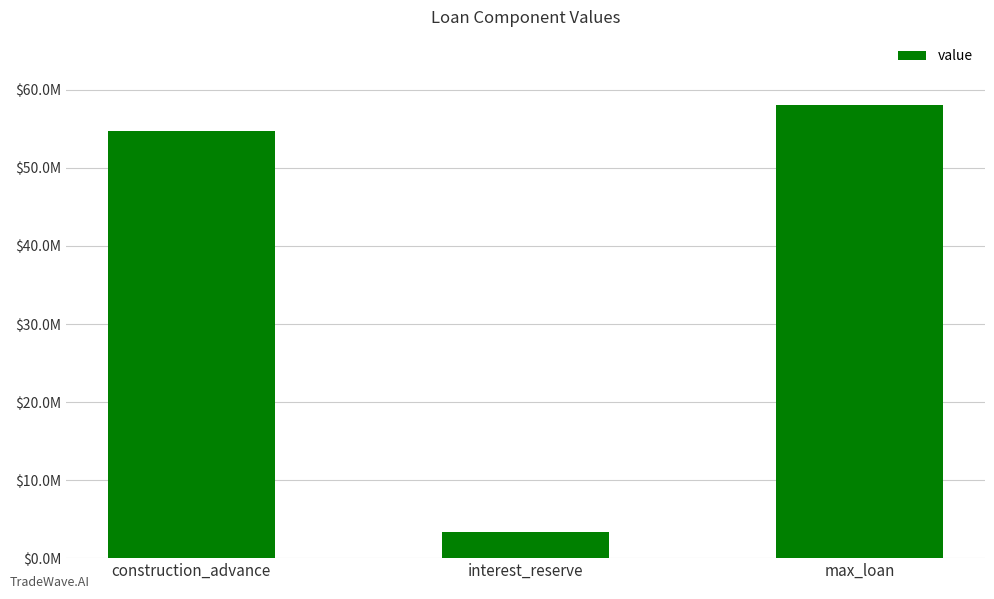

What is the average value?

38721800